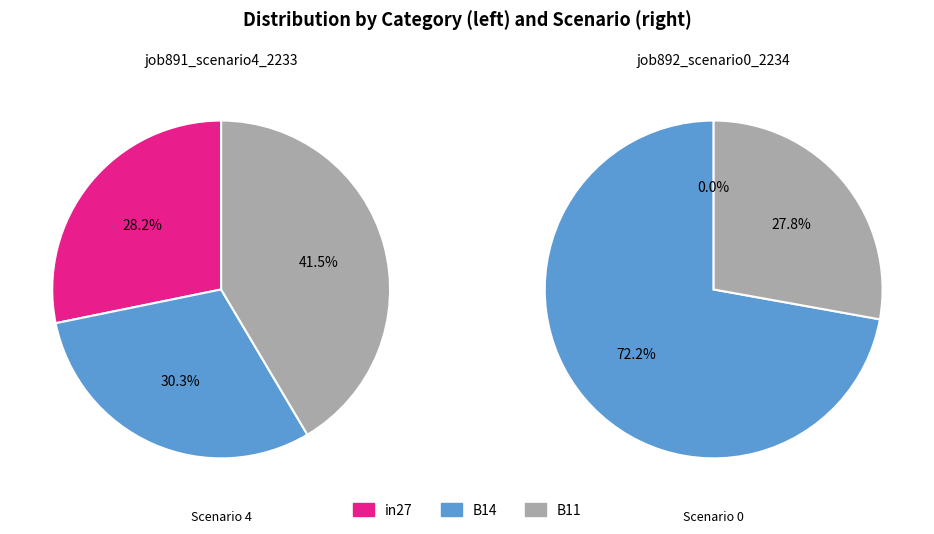

To the nearest percent, what is the average slice percentage?

33%